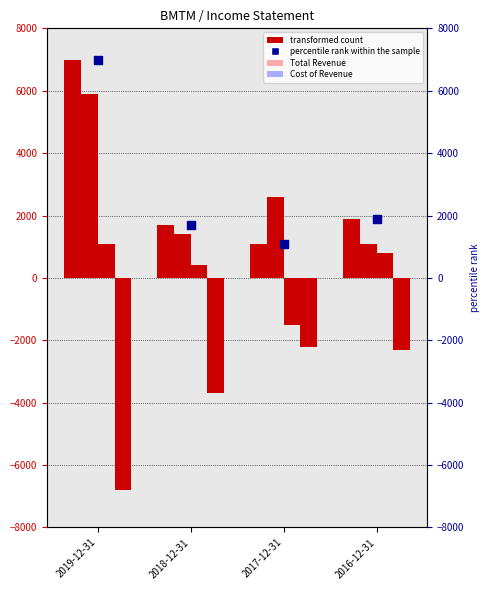

Is the value of Cost of Revenue at 2017-12-31 greater than the value of Operating Income or Loss at 2019-12-31?

Yes